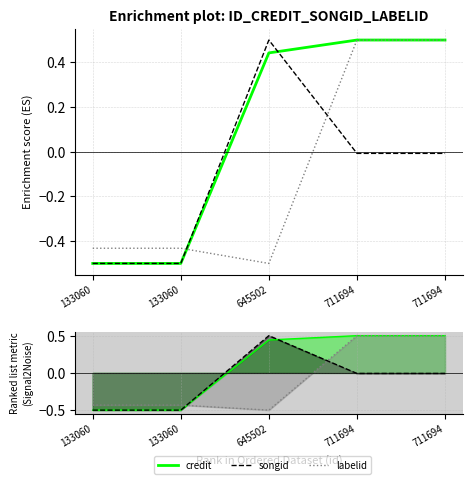

What is the value of the labelid point at the 1st from the left?

-0.4